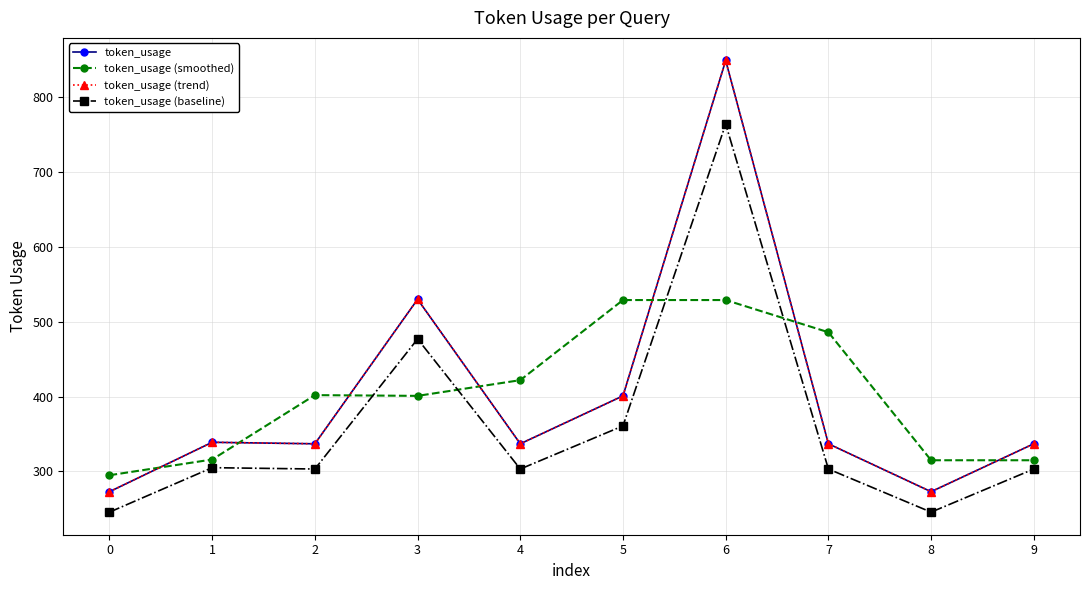

The token_usage (smoothed) series shows 698.9 at 2. True or false?

False